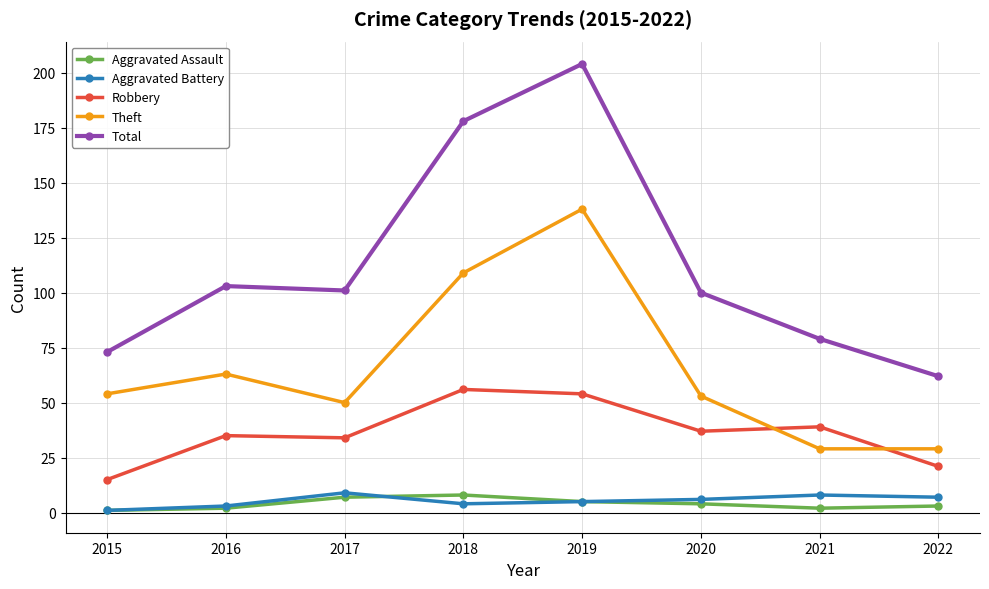

True or false: Robbery and Total cross at least once.

False